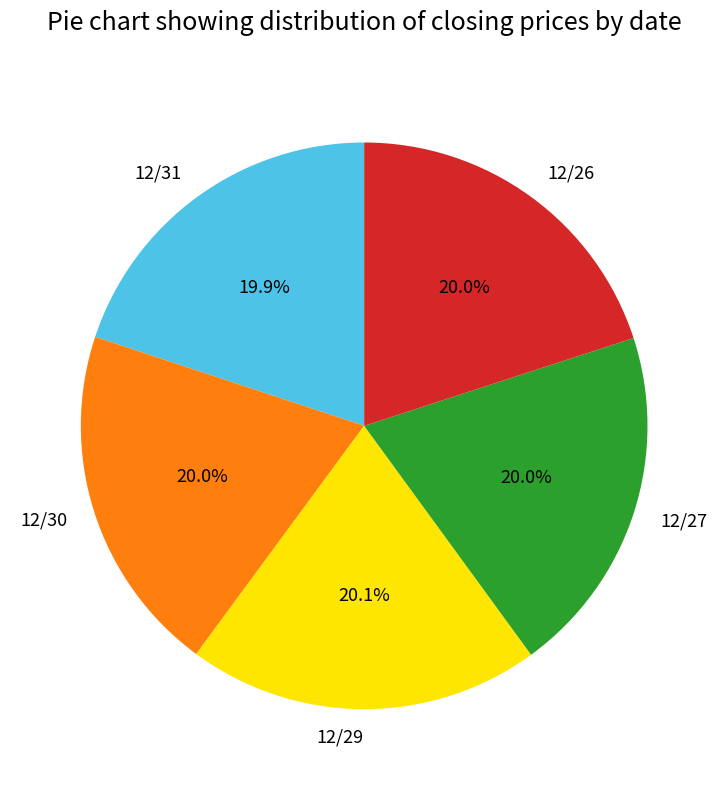

What percentage is NOT represented by 12/26?

80.0%